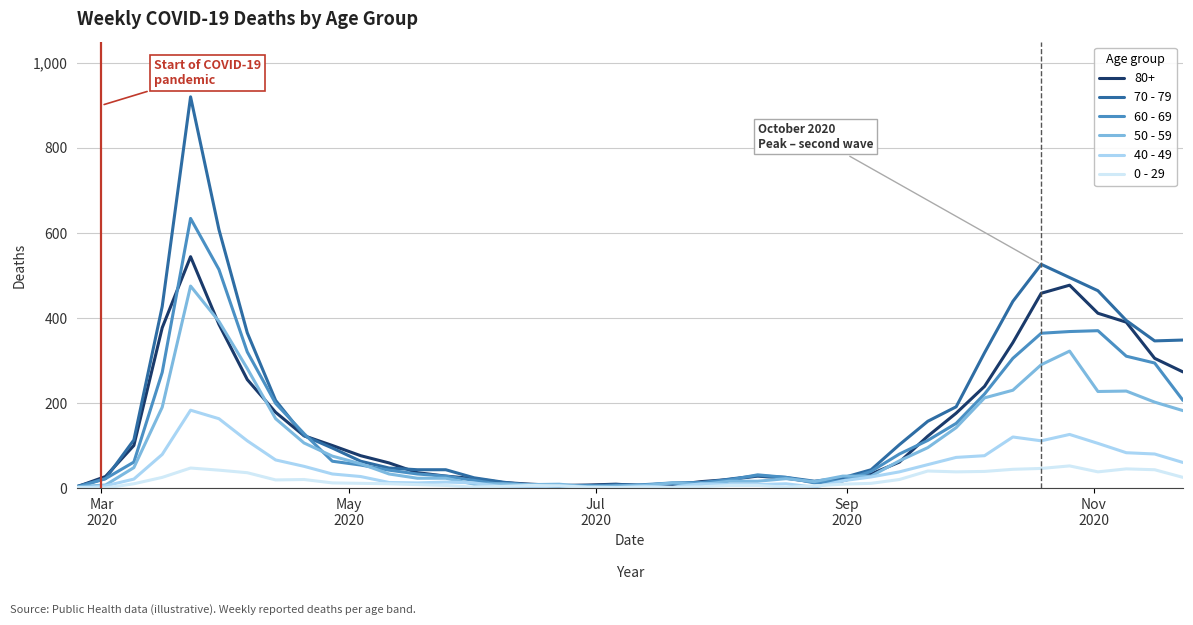

List the series in order of their peak value, lowest first.

0 - 29, 40 - 49, 50 - 59, 80+, 60 - 69, 70 - 79